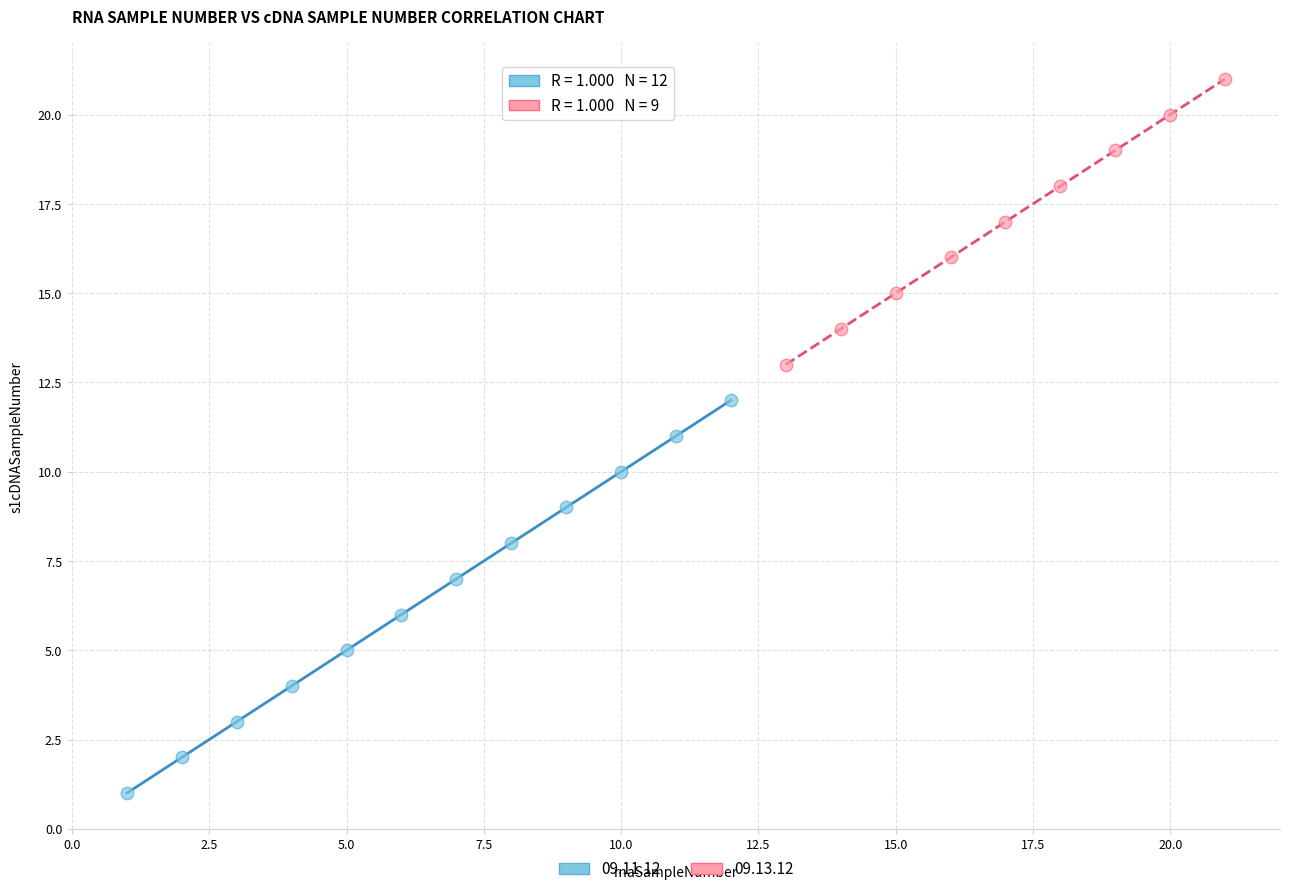

Which series reaches the maximum Y coordinate?

09.13.12